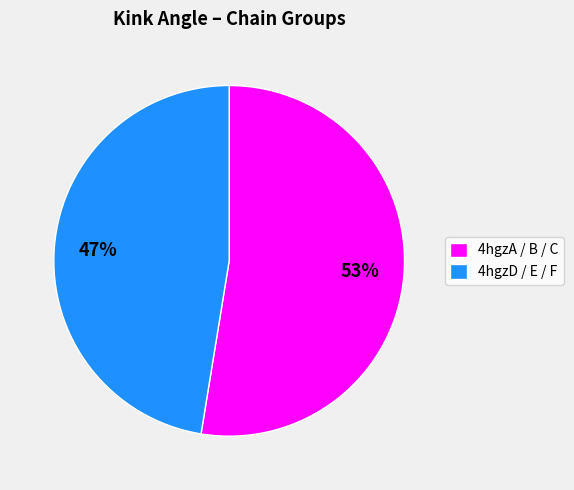

The 4hgzD / E / F slice represents 47% of the pie. True or false?

True